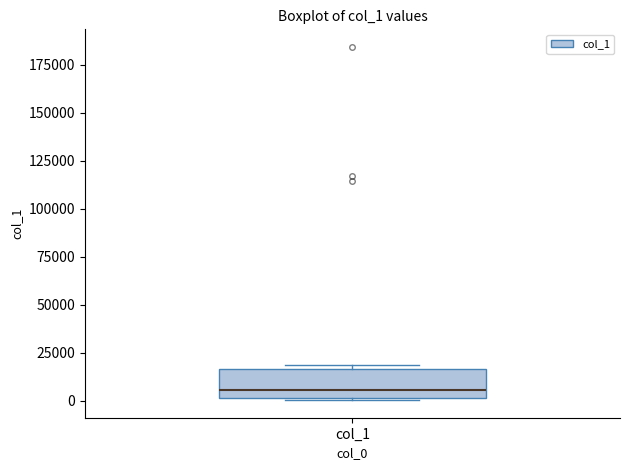

Read this box plot against the y-axis: the position of the median line, the range covered by the box, and the ends of both whiskers. The values are not printed on the chart, so give them approximately, as read against the axis.

median 5000, box 0 to 15000, whiskers 0 to 20000